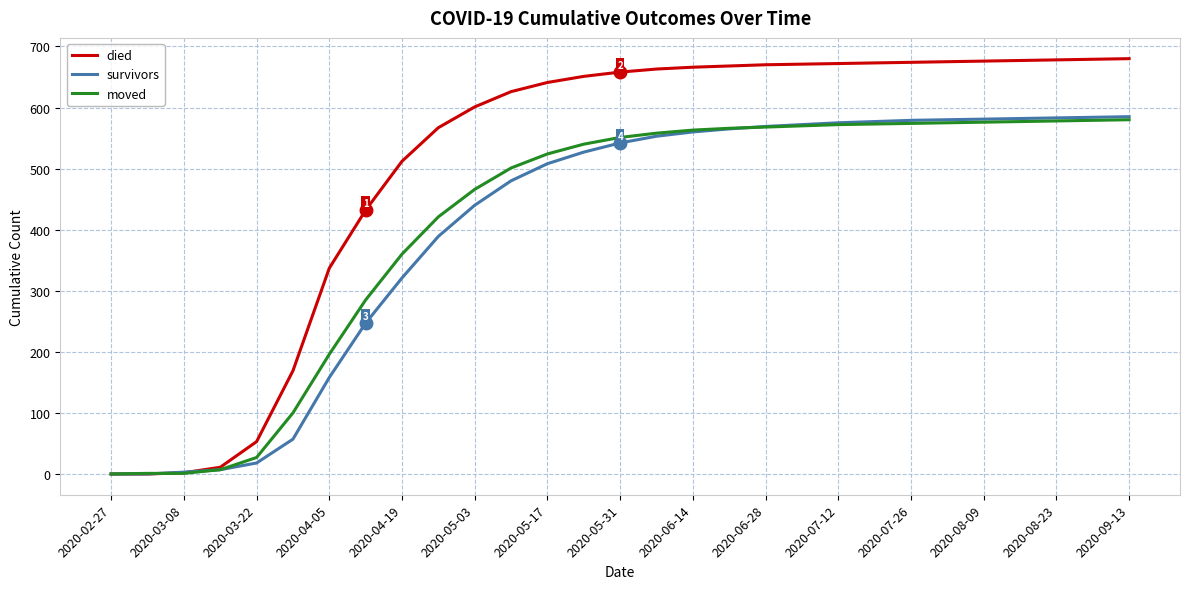

What is the maximum value shown in the chart?

680